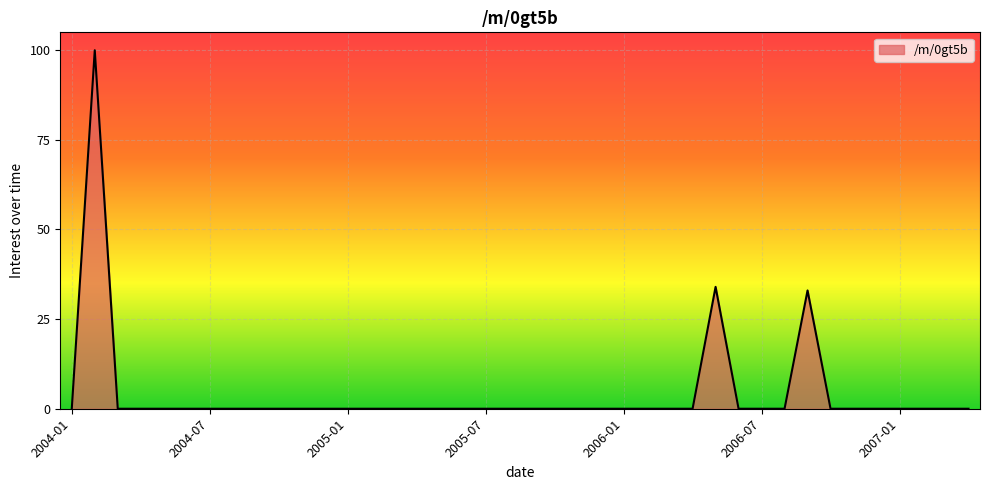

What is the greatest value displayed?

100